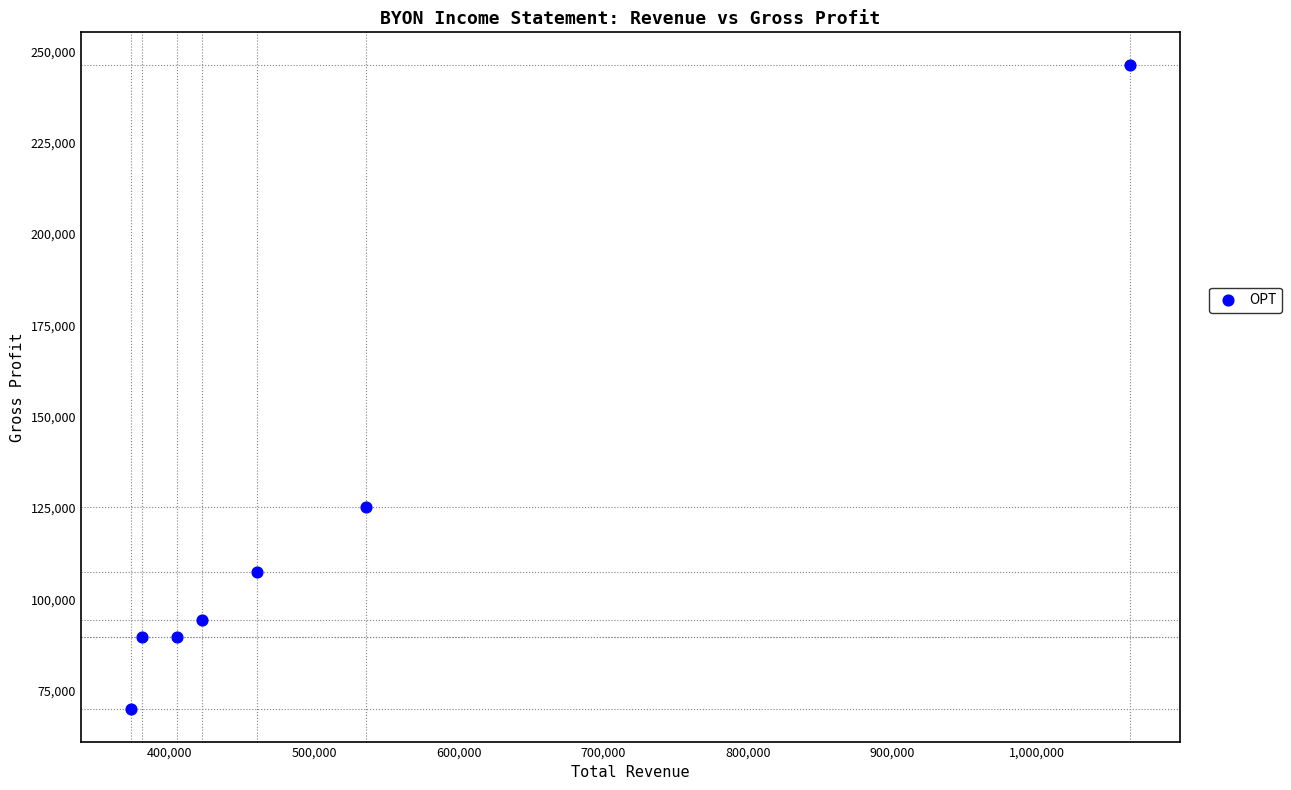

What Y value in the scatter plot is closest to 158150?

125200